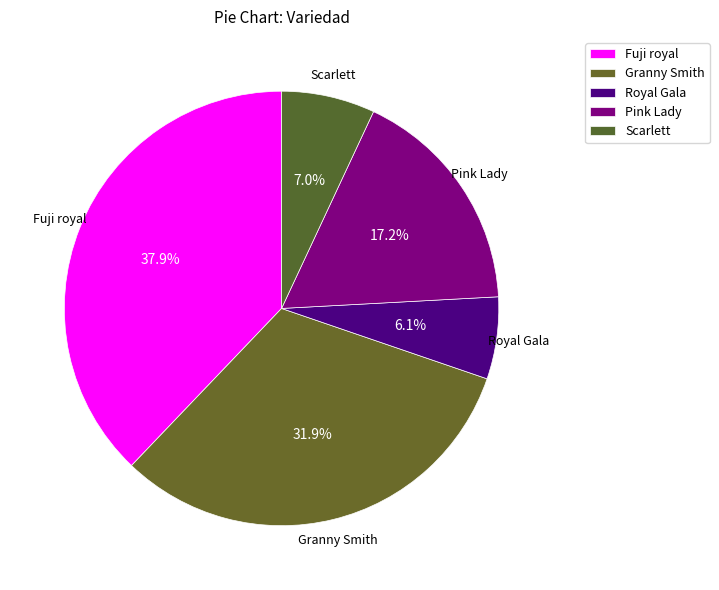

How many segments does this pie chart have?

5